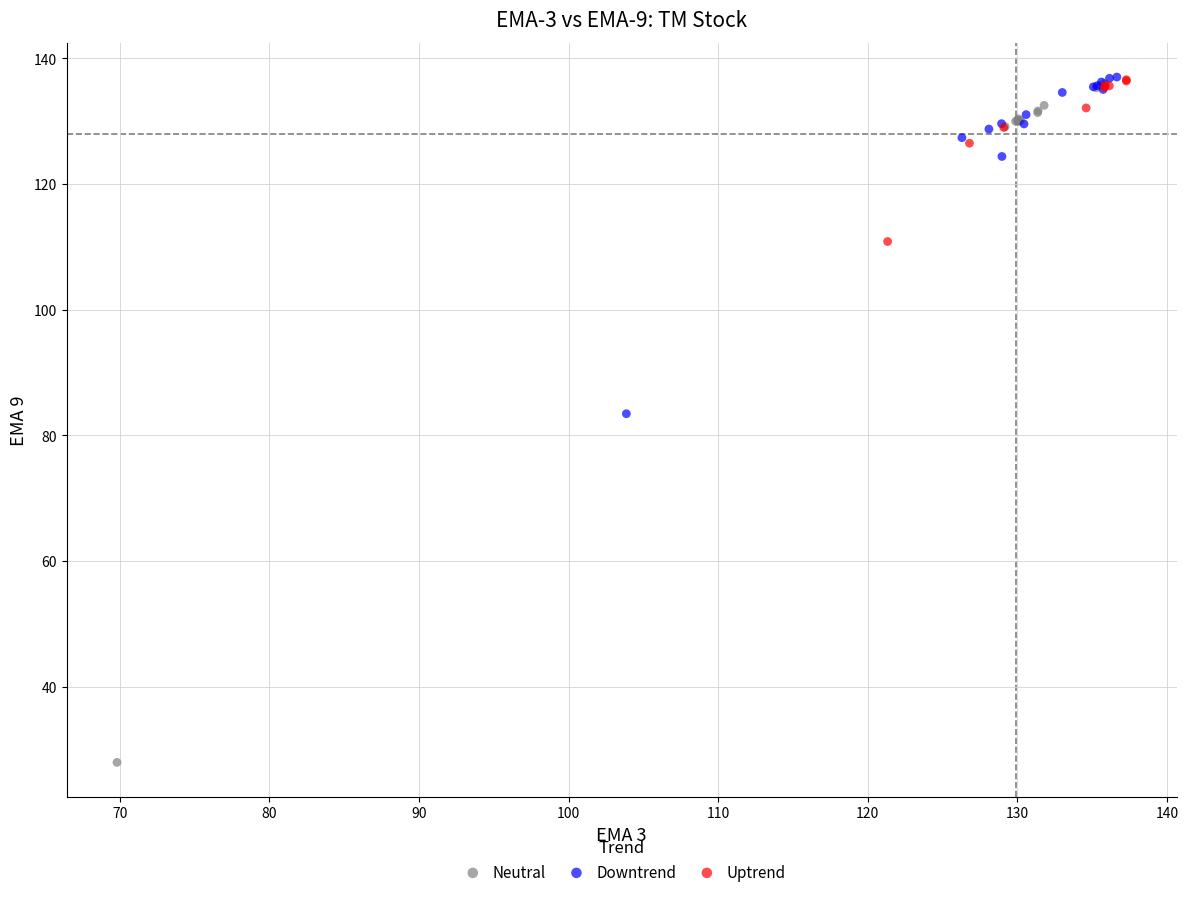

Which series has the widest spread of Y values?

Neutral